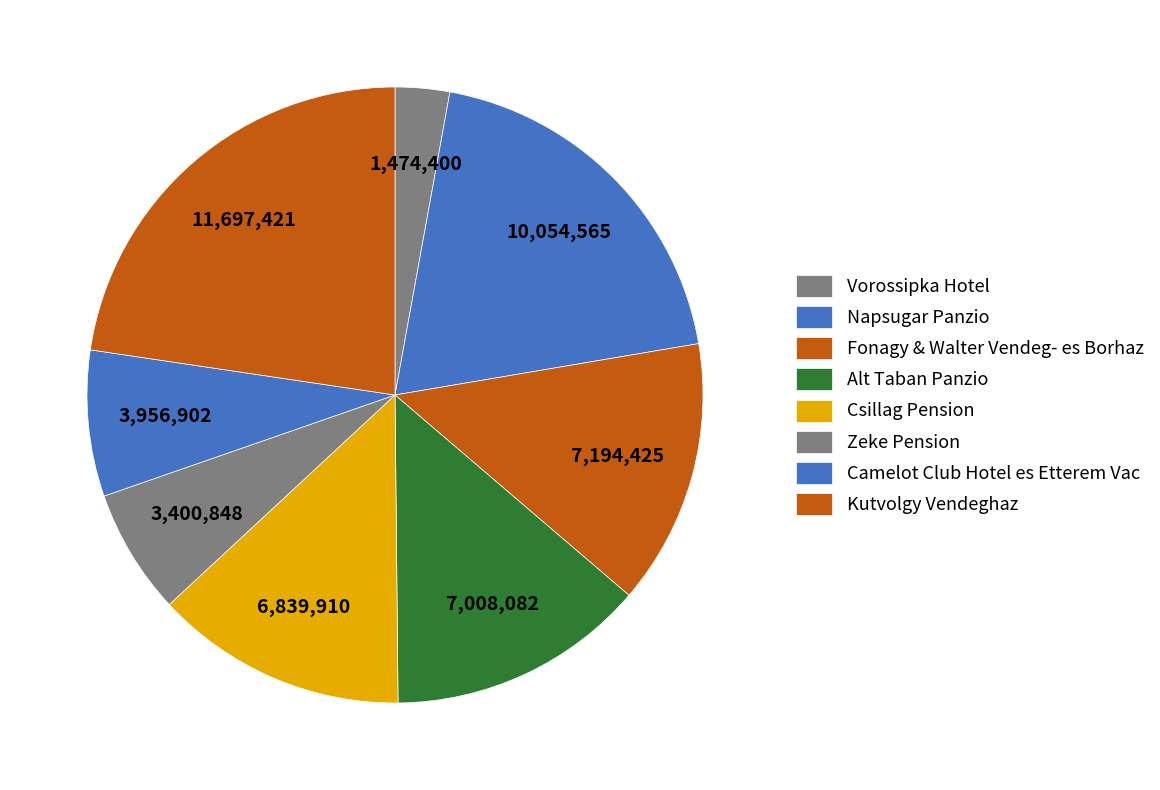

To the nearest percent, what is the combined percentage of Csillag Pension and Camelot Club Hotel es Etterem Vac?

21%